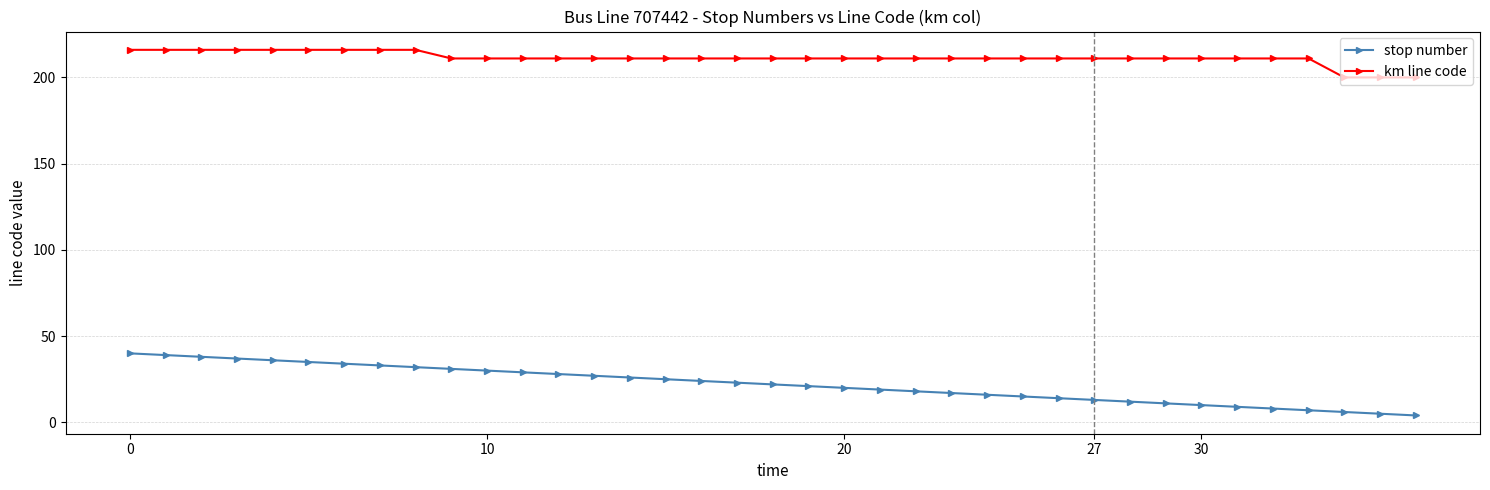

Reading left to right, what are all the values shown in this chart?

stop number: 40	39	38	37	36	35	34	33	32	31	30	29	28	27	26	25	24	23	22	21	20	19	18	17	16	15	14	13	12	11	10	9	8	7	6	5	4
km line code: 216	216	216	216	216	216	216	216	216	211	211	211	211	211	211	211	211	211	211	211	211	211	211	211	211	211	211	211	211	211	211	211	211	211	200	200	200